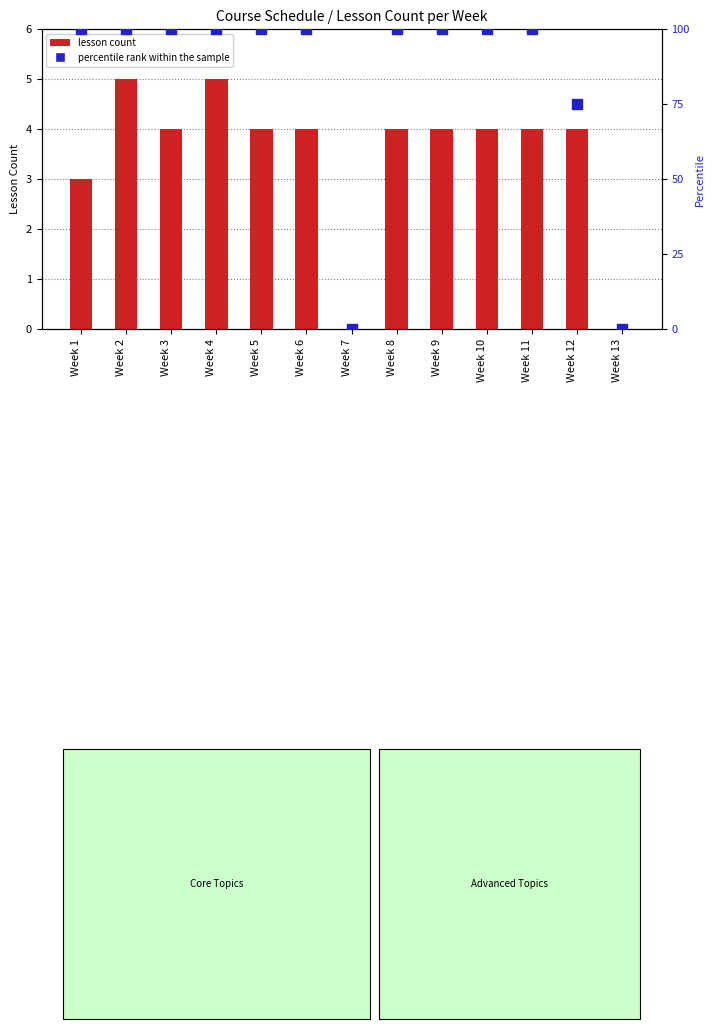

Which series contains the highest Y value?

percentile rank within the sample